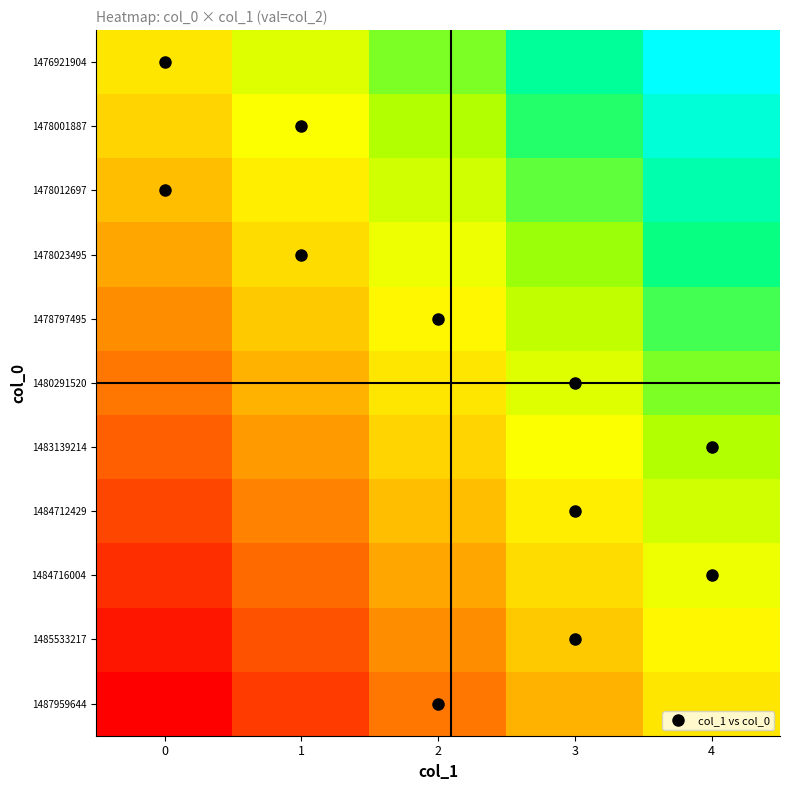

At how many categories does at least one series exceed 0?

4